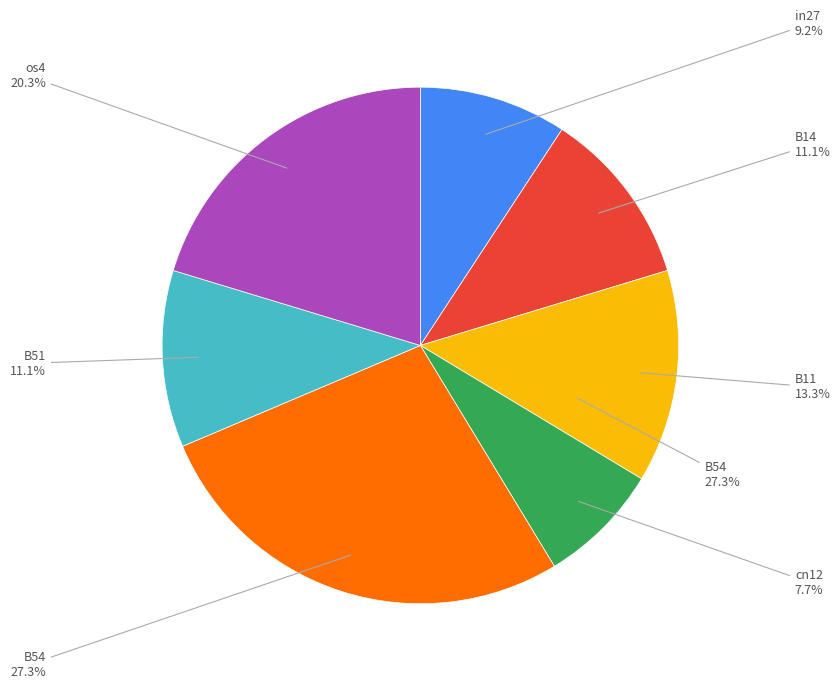

Is the sum of B11 and cn12 greater than half?

No